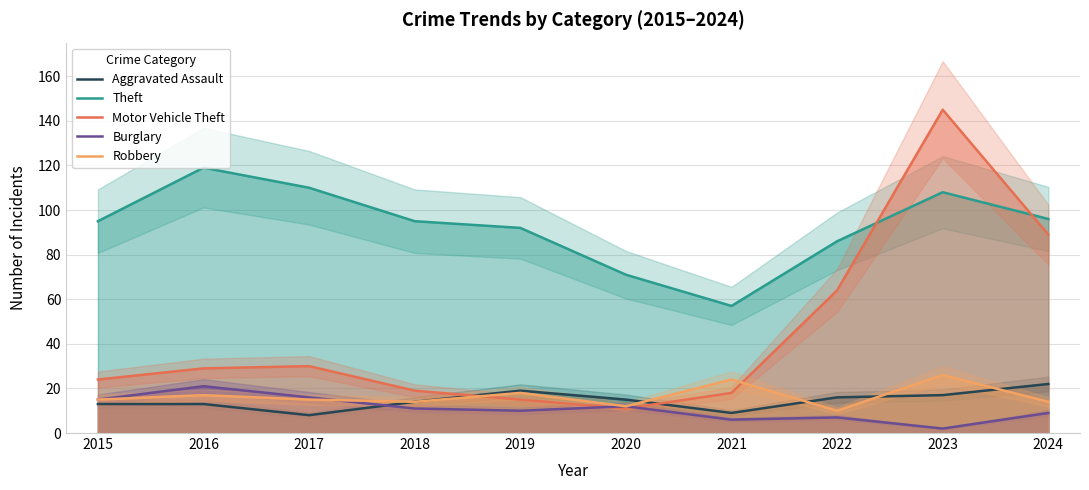

How many values in the Theft series are below 95?

4